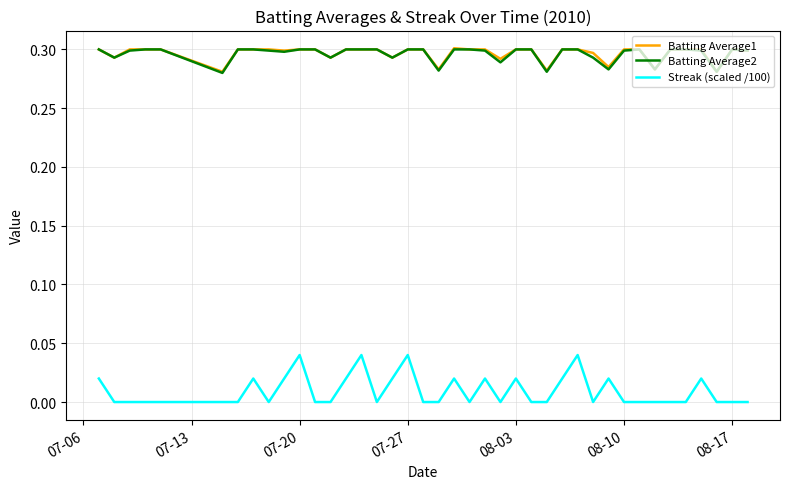

Which series has the widest spread of values?

Streak (scaled /100)